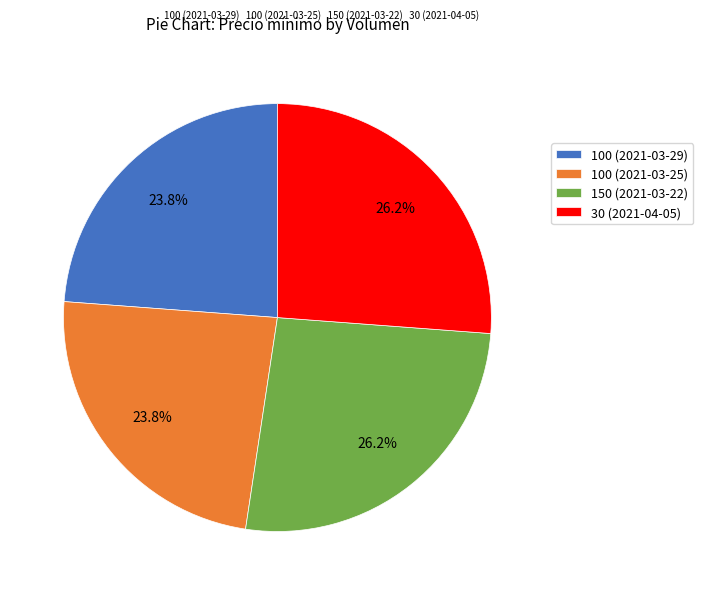

What portion of the pie excludes 100 (2021-03-25)?

76.2%